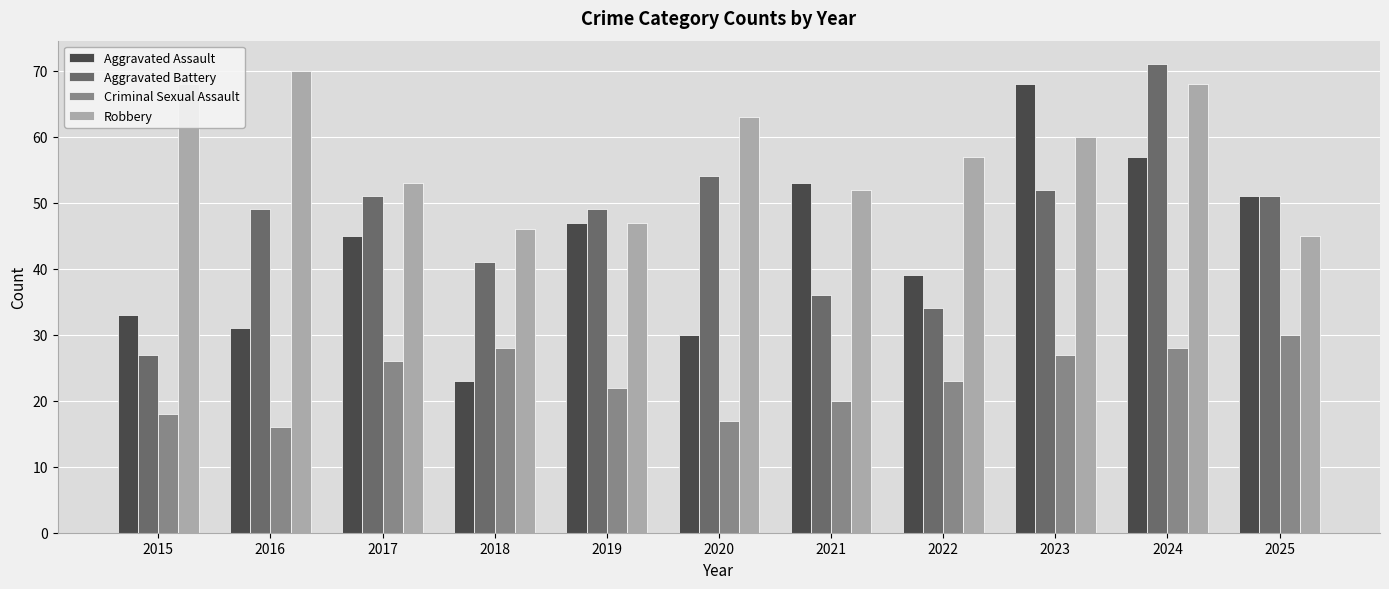

What is the difference between the maximum and minimum values in the Robbery series?

25